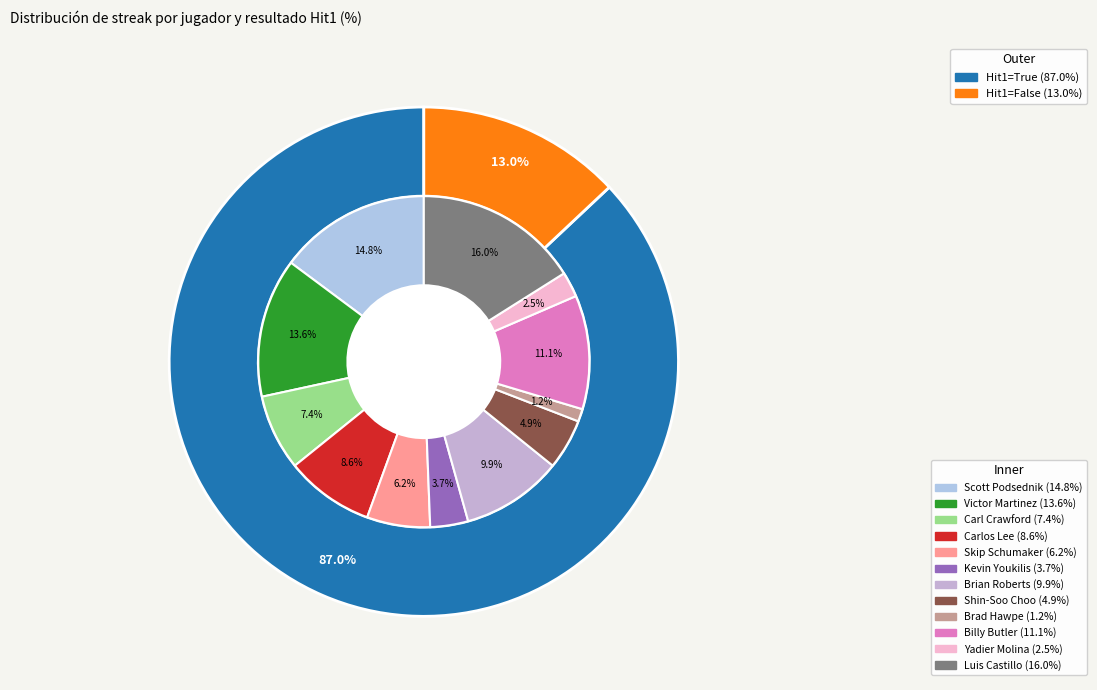

To the nearest percent, what percentage of the pie is Brad Hawpe?

1%